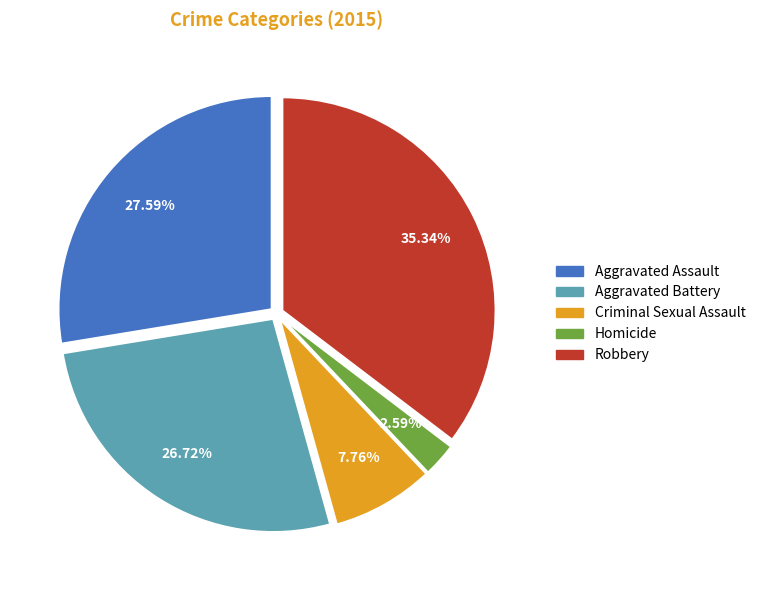

Which has a higher value, Aggravated Assault or Criminal Sexual Assault?

Aggravated Assault